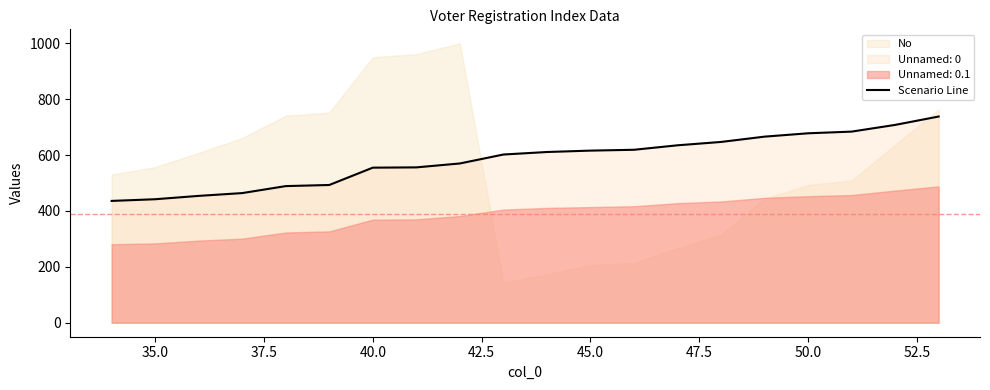

What is the difference between the maximum and minimum values?

302